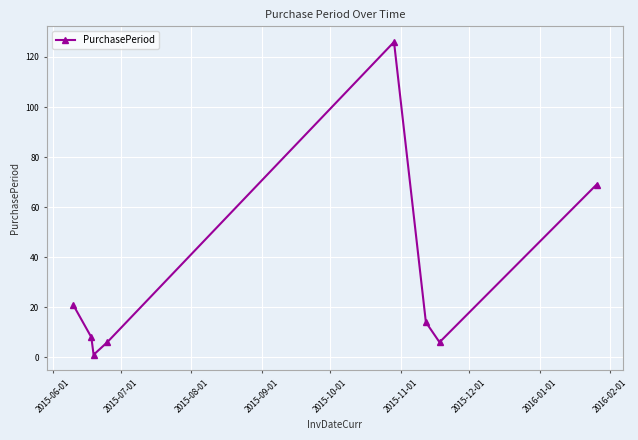

What is the average value?

31